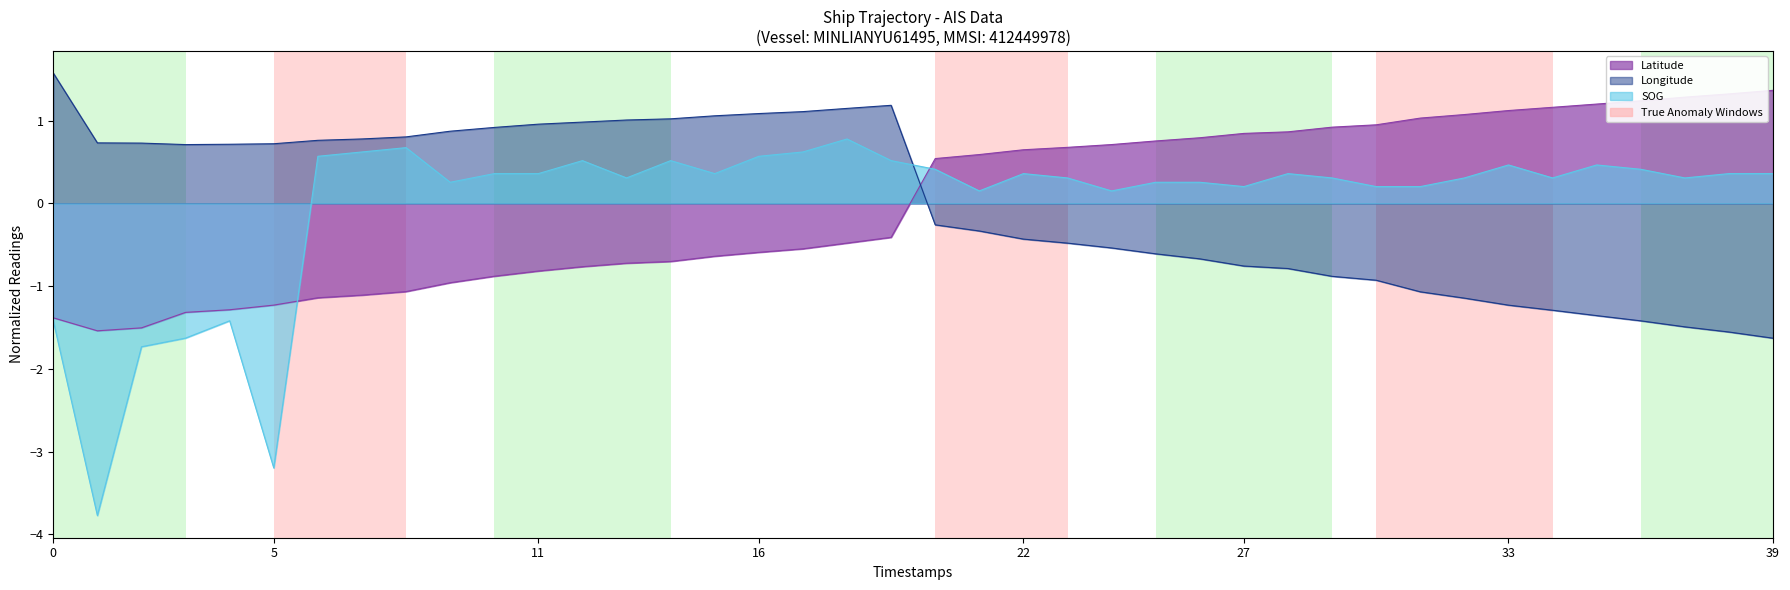

How many values in the SOG series exceed 0?

34